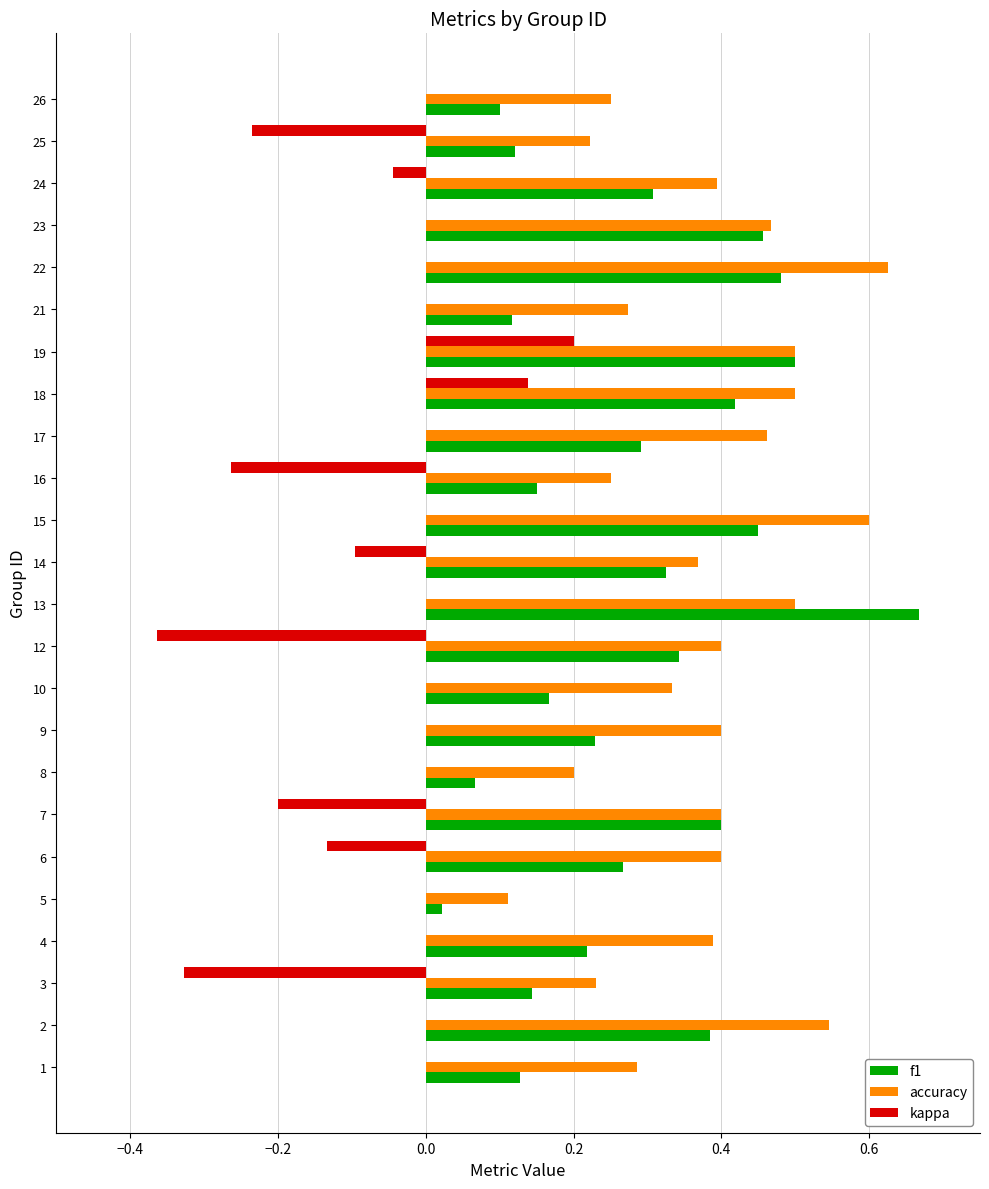

How many accuracy values are between 0 and 1?

24